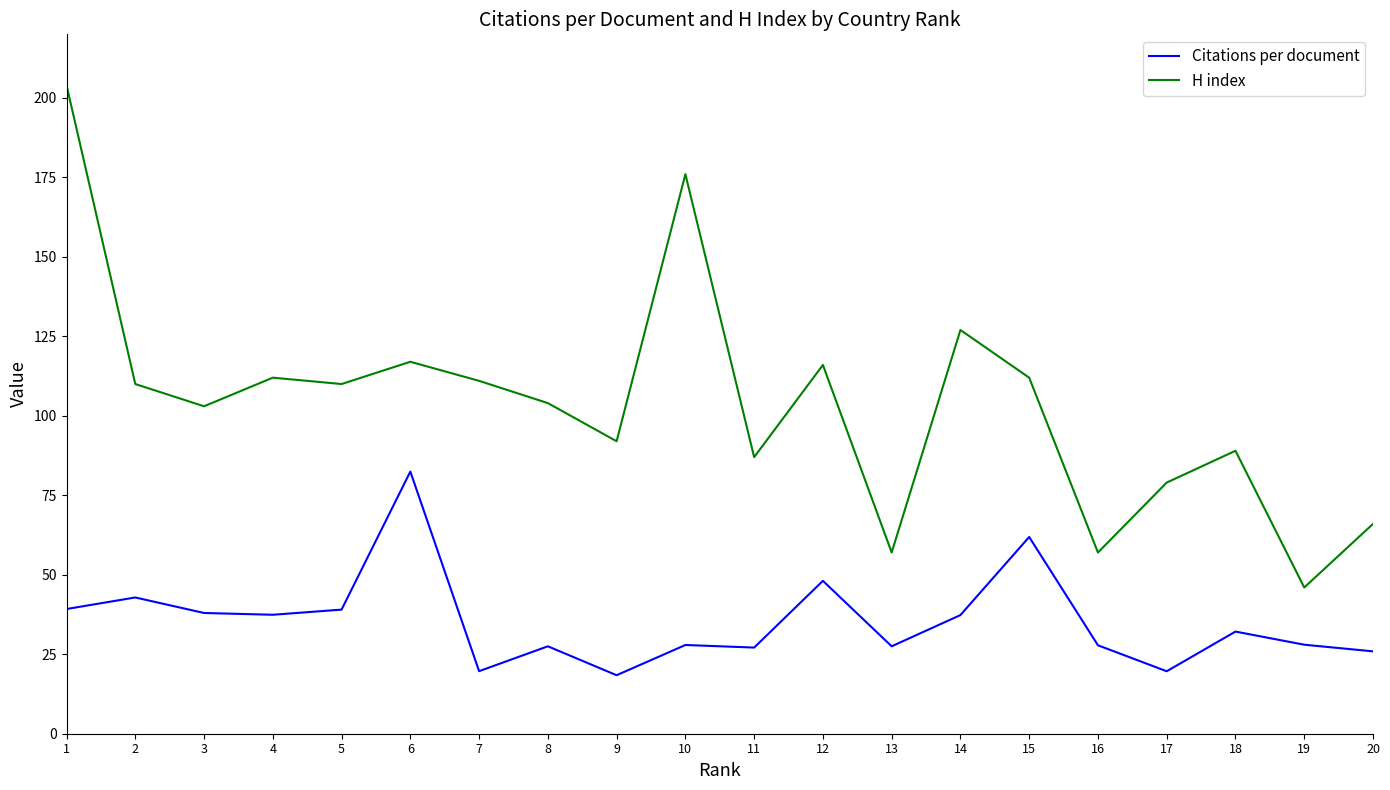

What is the total value across all series at 4?

149.4